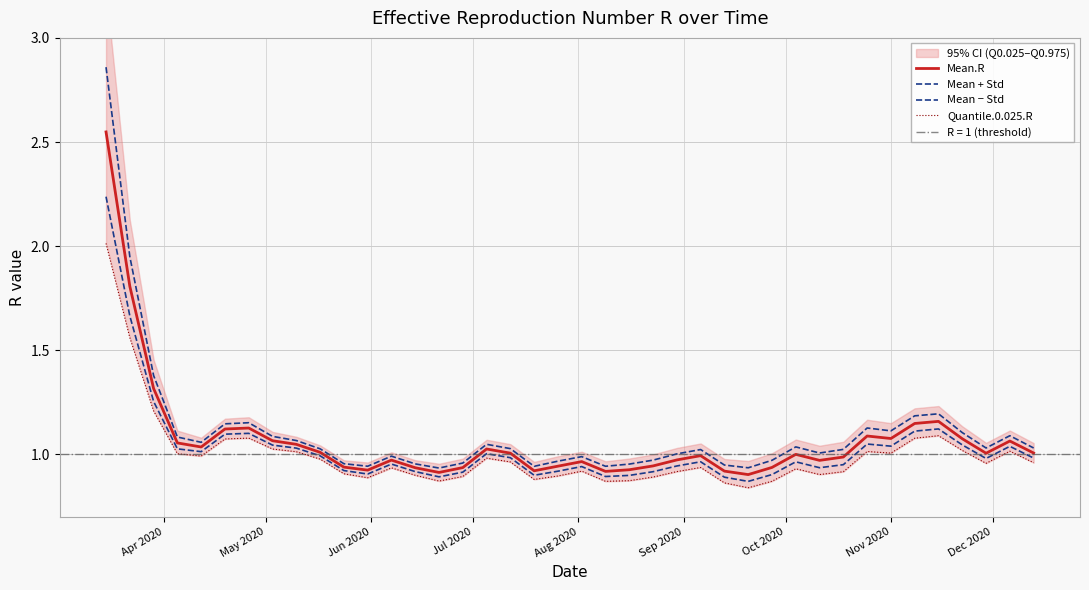

What is the difference between the second highest and minimum values in the Mean − Std series?

0.8